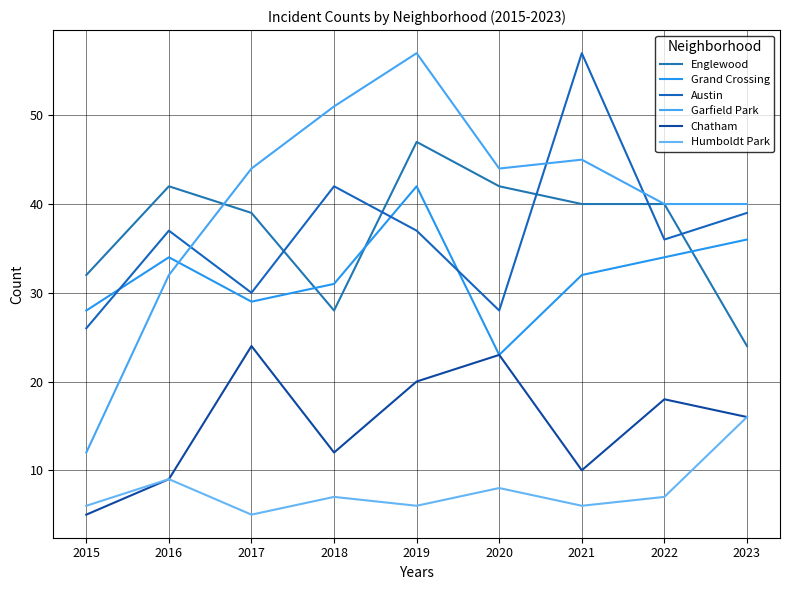

What is the spread (max minus min) of values at 2019?

51